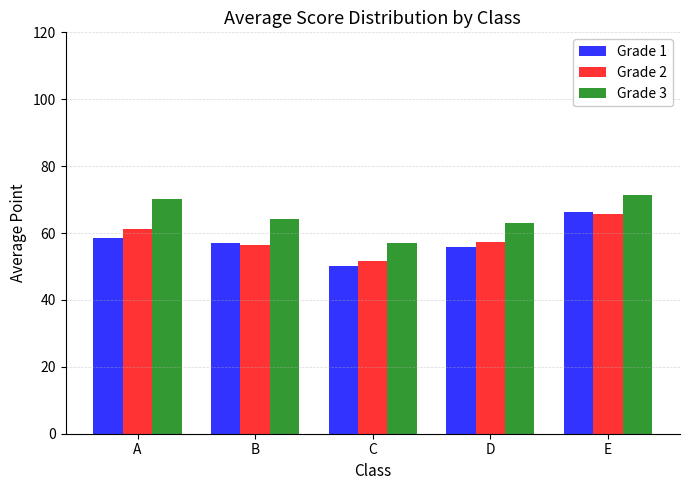

The Grade 2 series shows 51.7 at C. True or false?

True